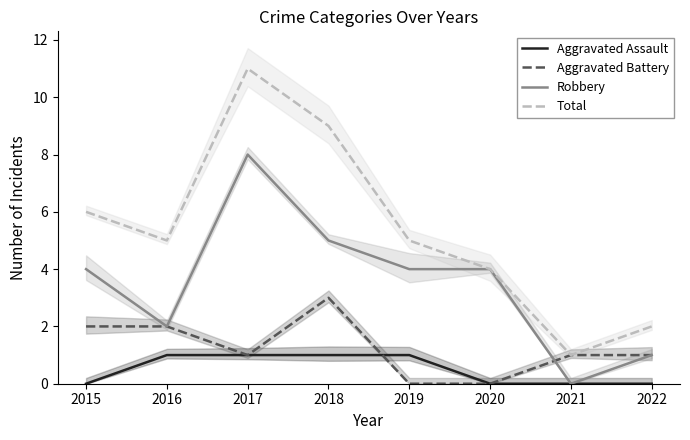

Which has a higher value, 2016 or 2021?

2016